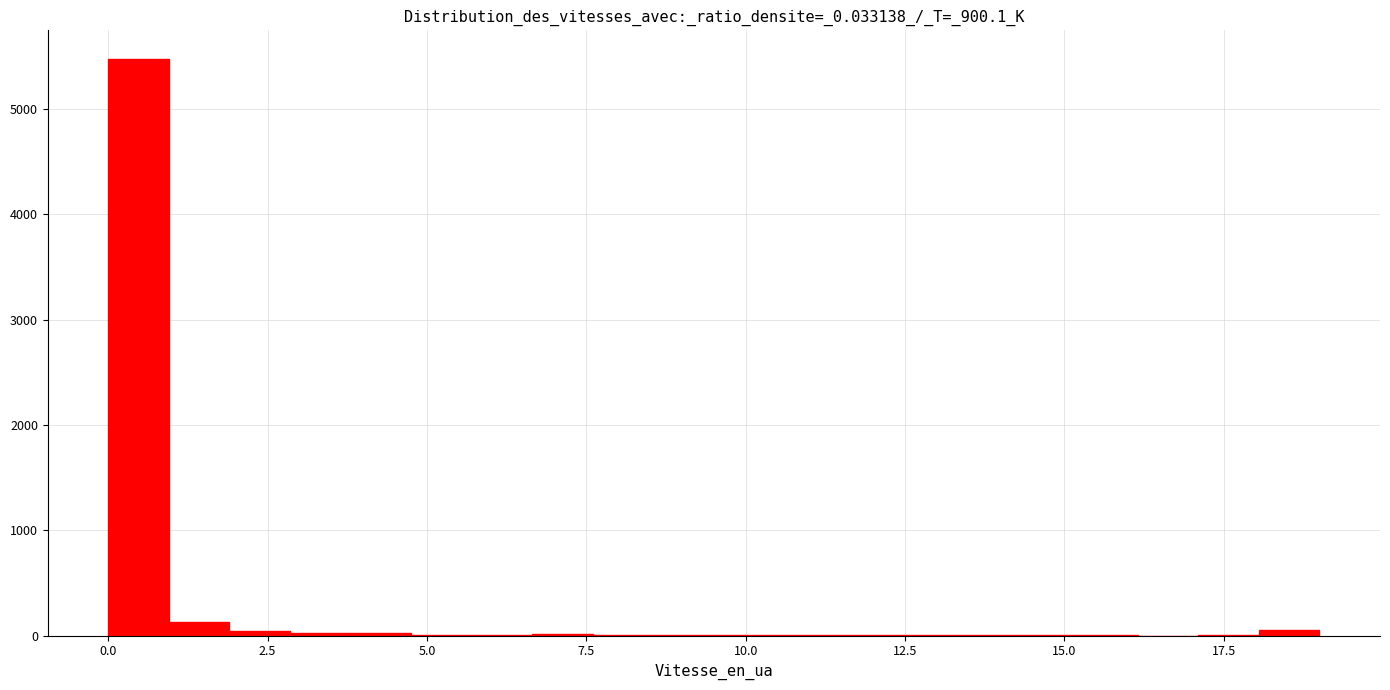

Read against the x-axis, roughly where is the centre of the tallest bar?

0.5